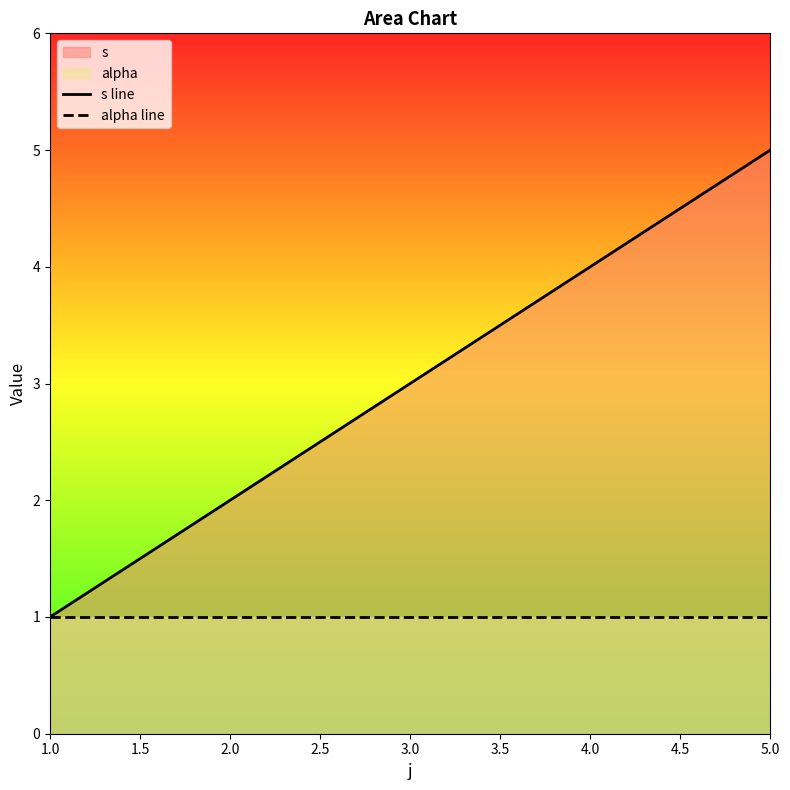

Rank the series at 3.0 from highest to lowest value.

s line, alpha line